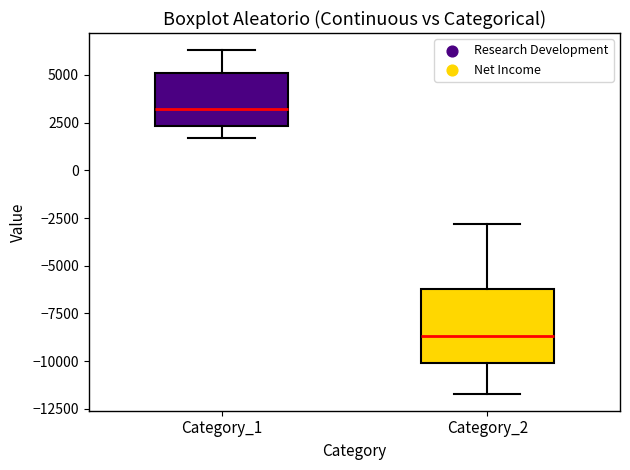

Which box is the tallest, from its lower edge to its upper edge?

Category_2